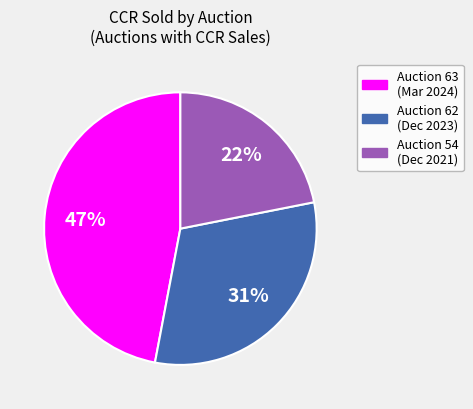

Is there any slice that represents more than half of the pie?

No